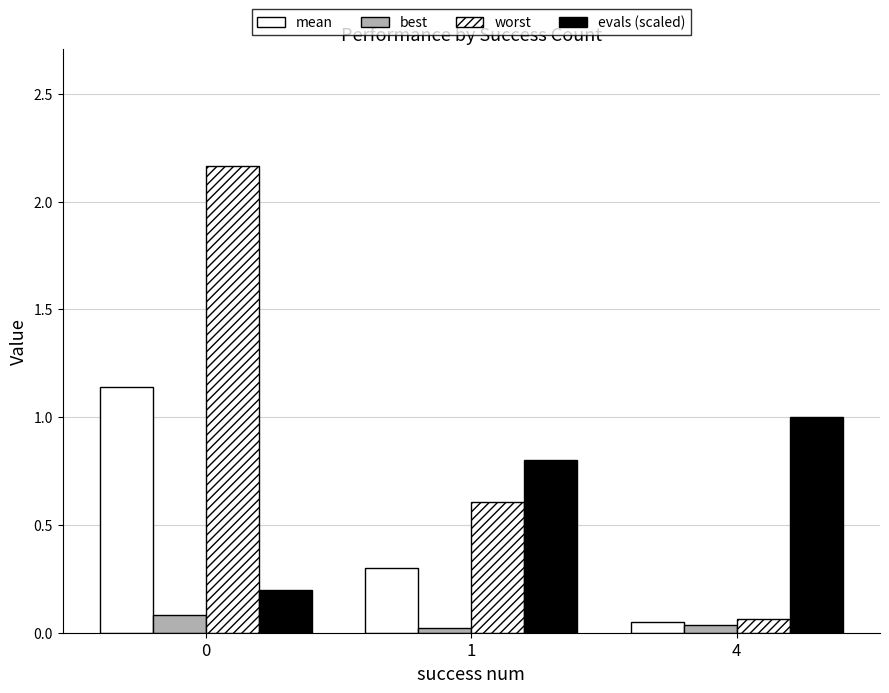

What is the sum of all evals (scaled) values?

2.0